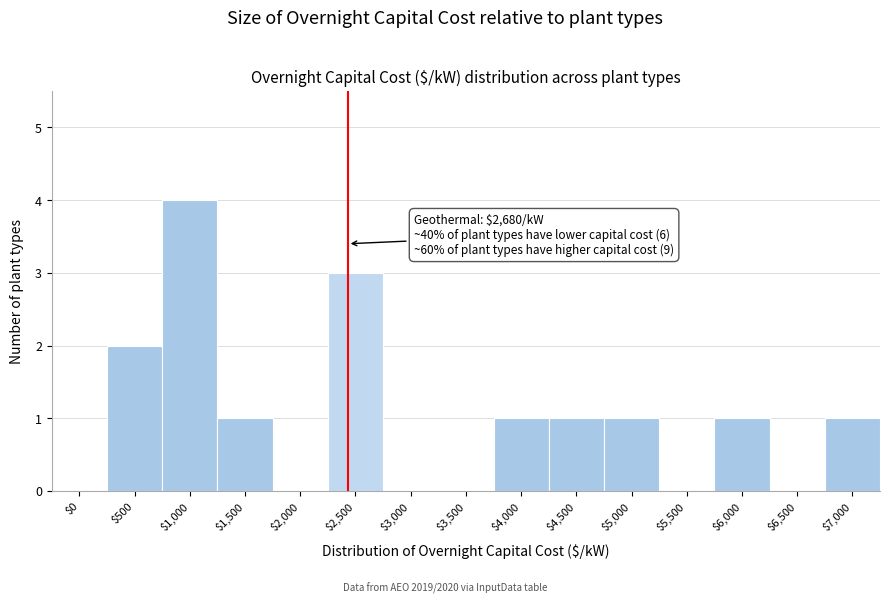

The chart shows a value of 1 at $5,000. True or false?

True